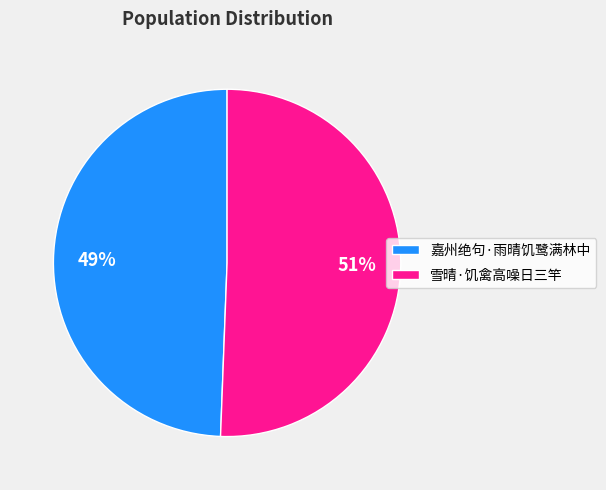

What is the largest slice in the pie chart?

雪晴·饥禽高噪日三竿